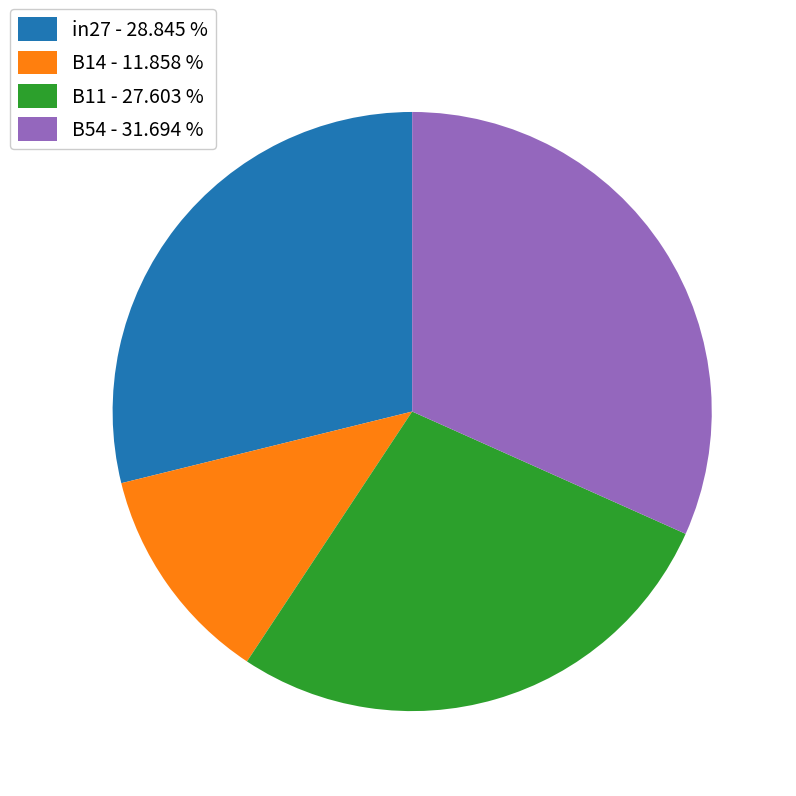

Which has a higher value, B14 - 11.858 % or B11 - 27.603 %?

B11 - 27.603 %